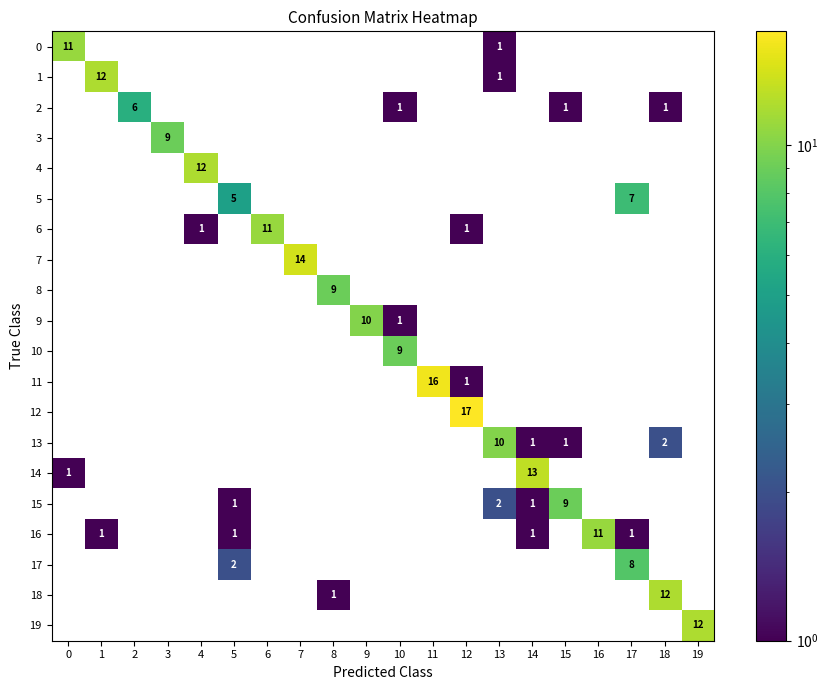

What is the difference between the maximum and minimum values in the 19 series?

12